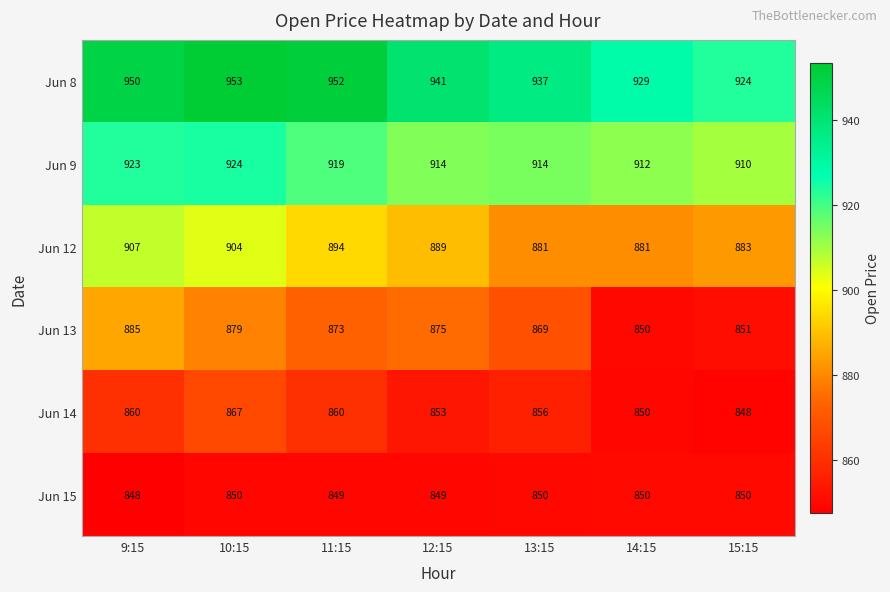

At how many categories does at least one series exceed 942?

3